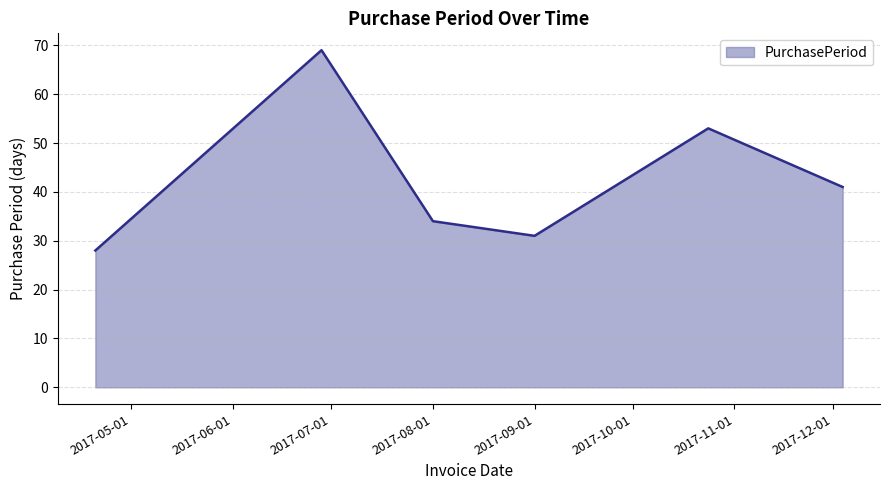

What is the difference between the second highest and second lowest values?

22